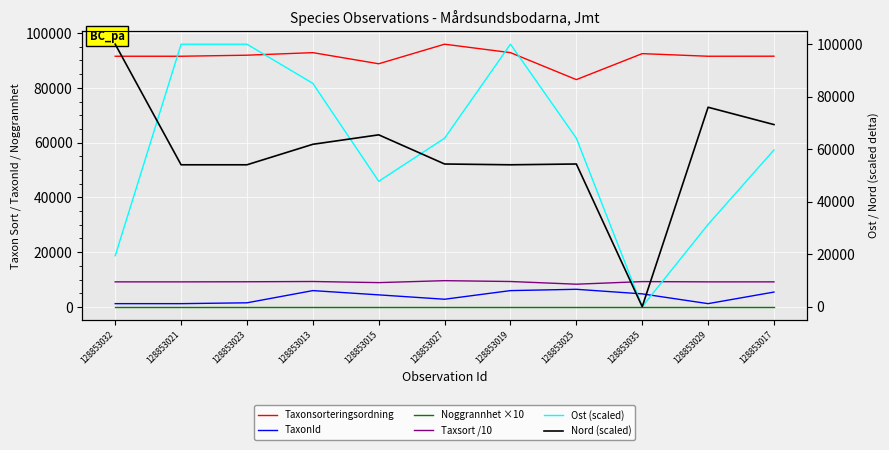

The value of Taxsort /10 at 128853023 is 9192.1. True or false?

True